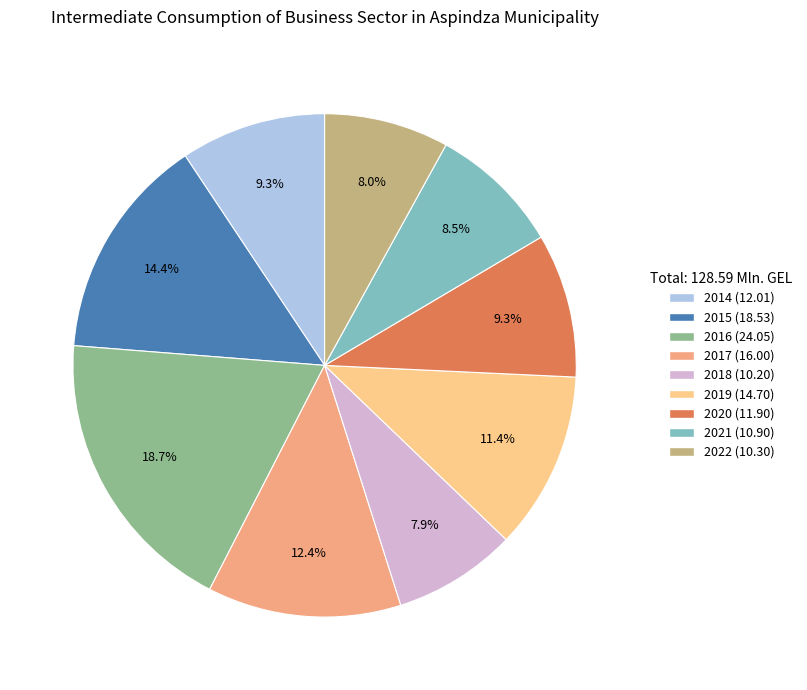

To the nearest percent, what is the combined percentage of 2021 and 2019?

20%